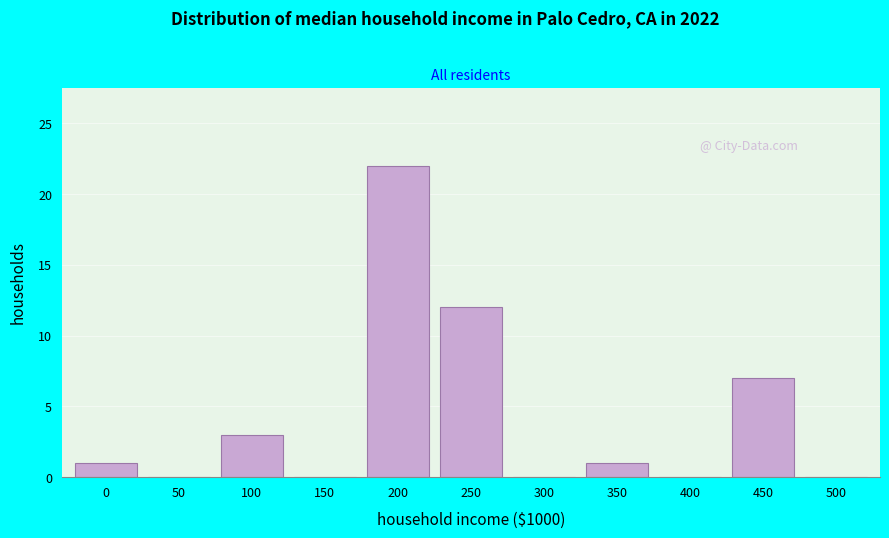

Reading right to left, extract all data points from this chart.

500=0	450=7	400=0	350=1	300=0	250=12	200=22	150=0	100=3	50=0	0=1